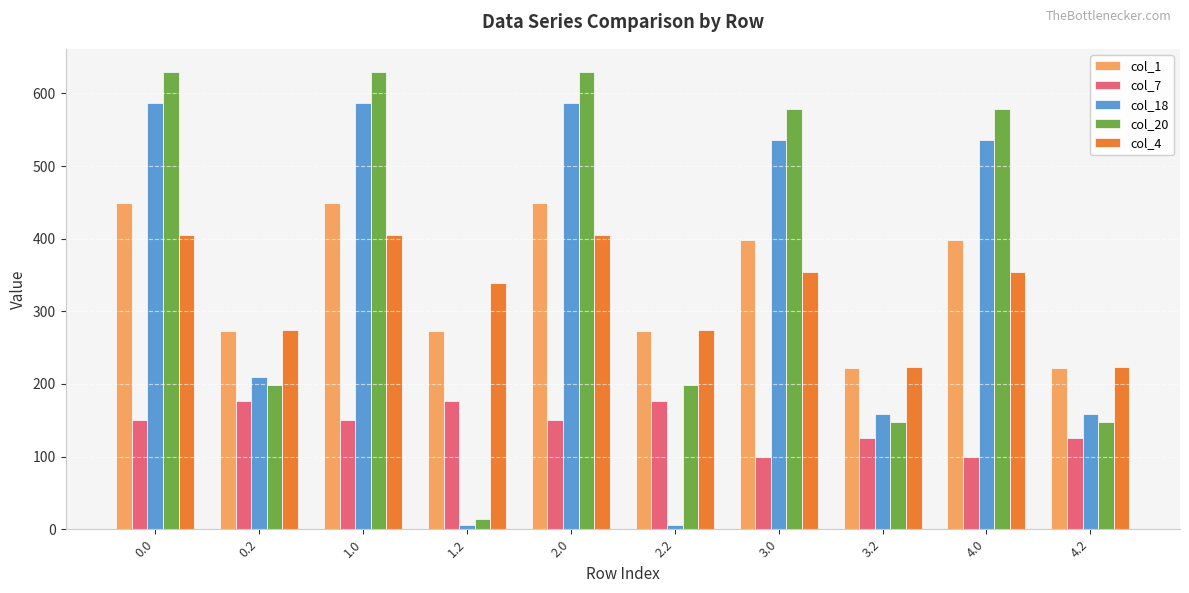

What position from the right is 3.0?

4